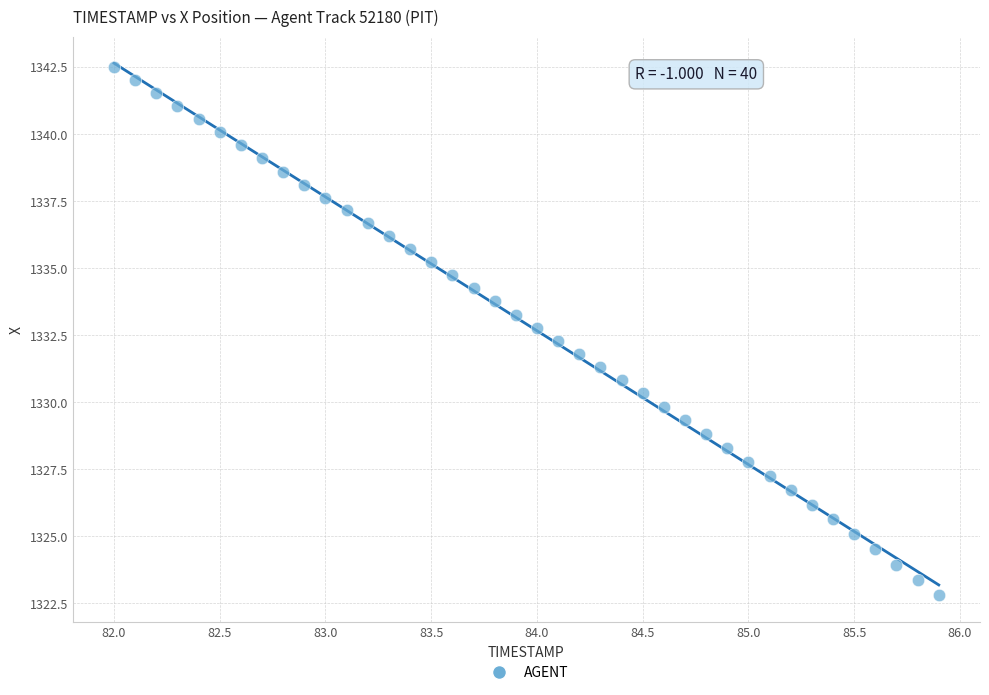

What is the range of Y values (max minus min)?

19.7